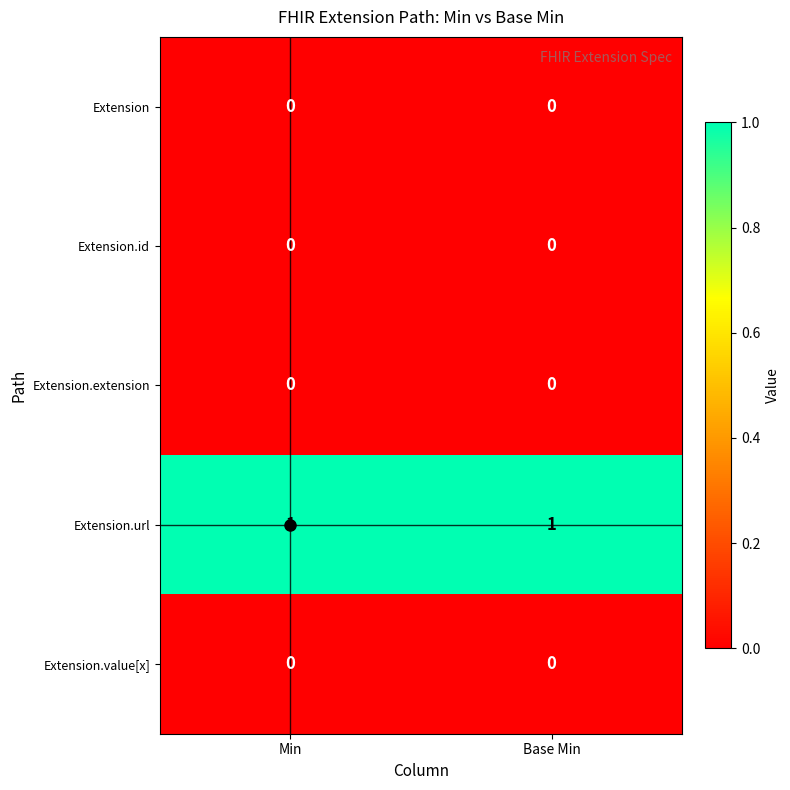

True or false: Extension.value[x] has a value of 0 at Base Min.

True